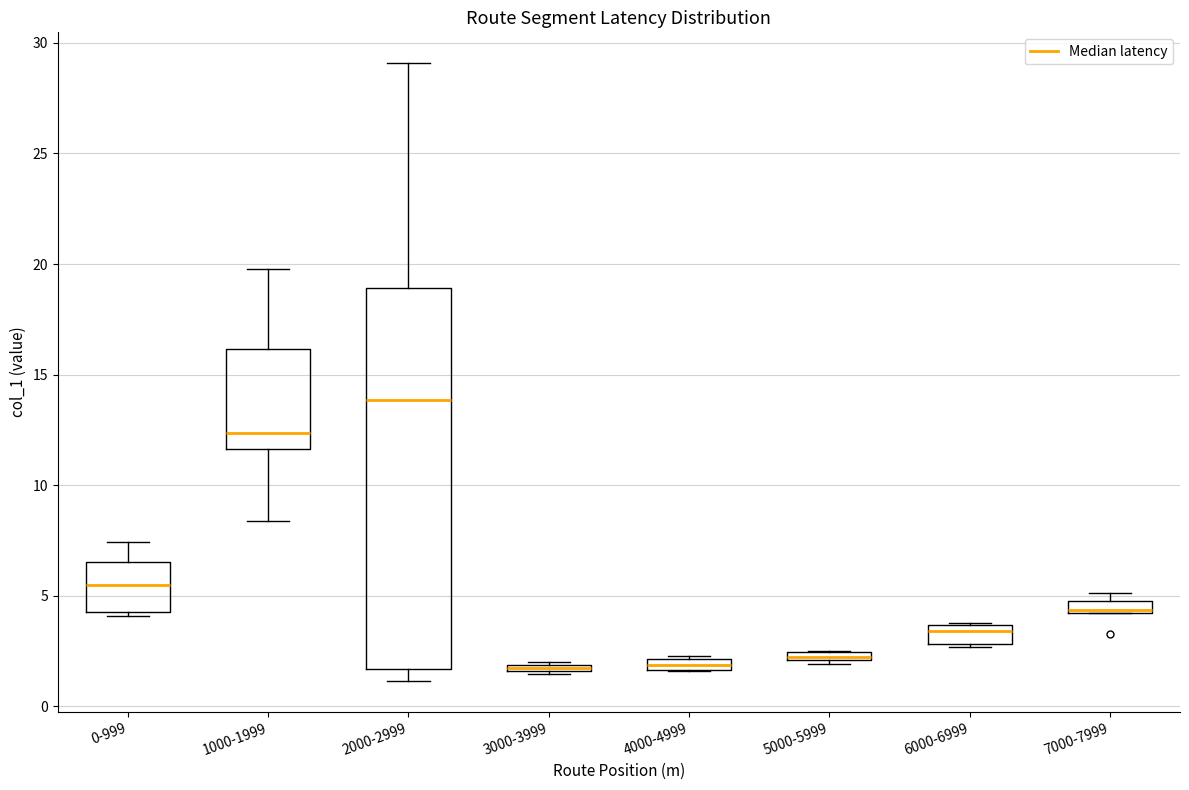

Comparing the boxes themselves (not the whiskers), which one is the tallest?

2000-2999